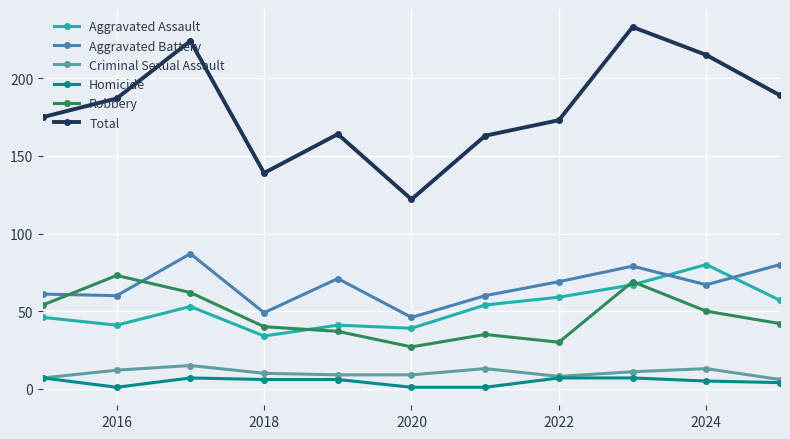

True or false: Aggravated Battery and Criminal Sexual Assault cross at least once.

False